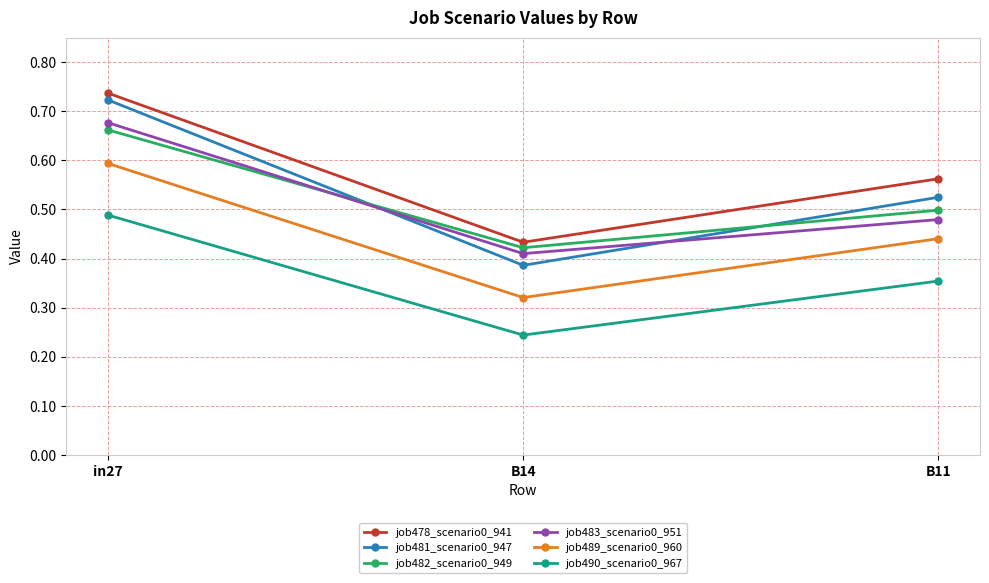

The job481_scenario0_947 series shows 0.5 at B11. True or false?

True